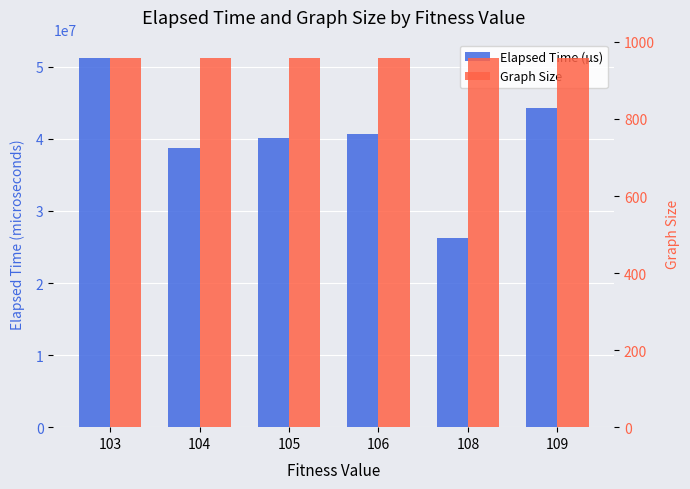

The value of Elapsed Time (µs) at 106 is 13486092. True or false?

False